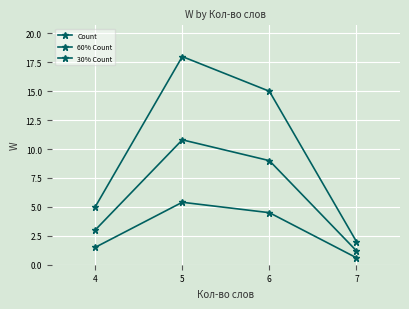

Is it true that 60% Count equals 1.2 at 7?

True